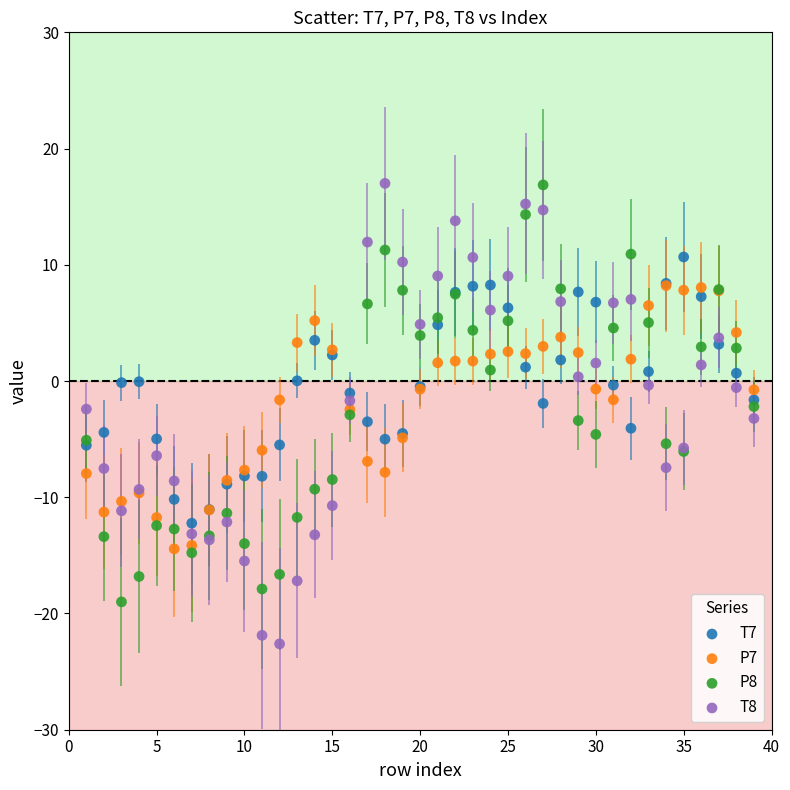

What are all the series names shown in the legend?

T7, P7, P8, T8